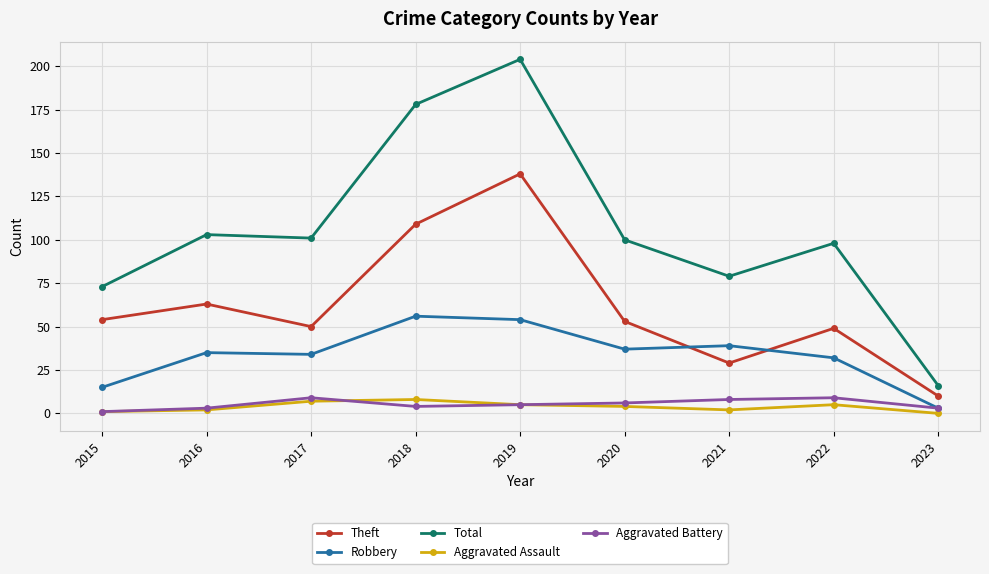

What is the maximum value for Aggravated Battery?

9